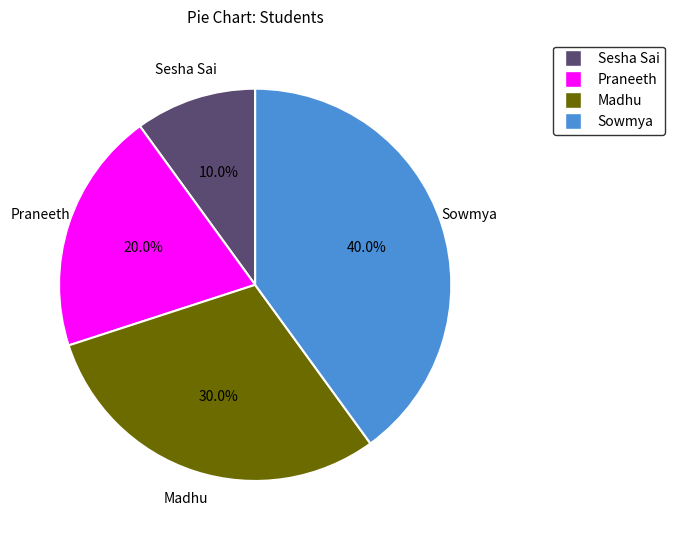

Approximately how many times larger is the value at Sowmya compared to Praneeth?

2.0